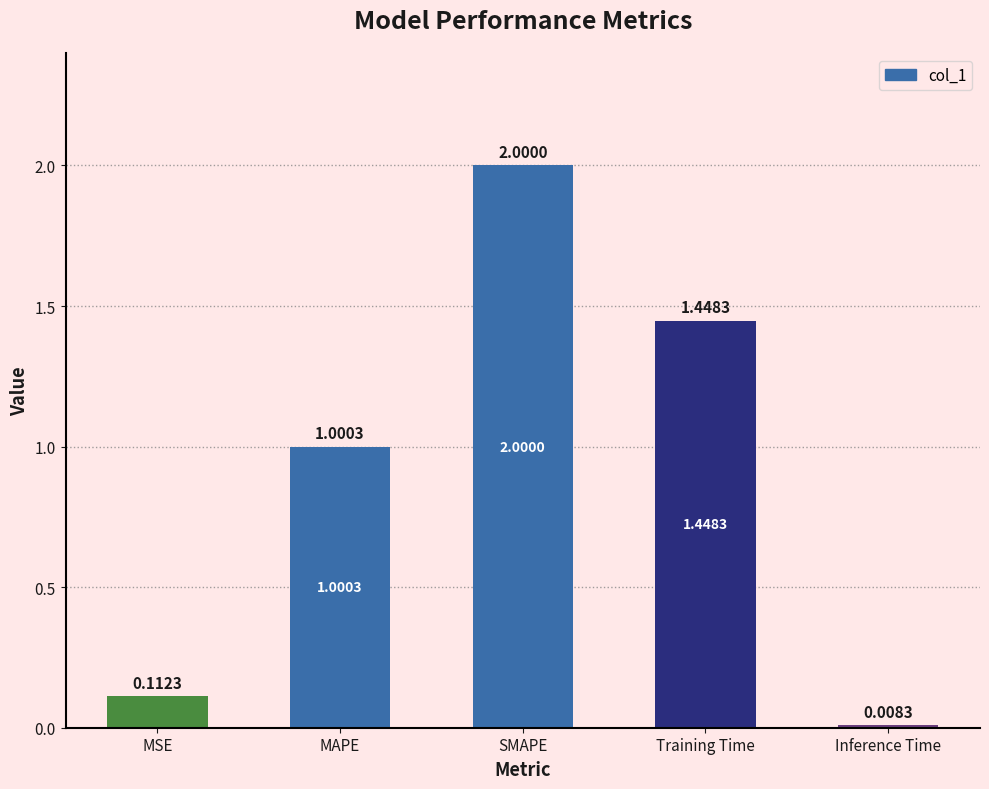

How many categories are shown in the chart?

5